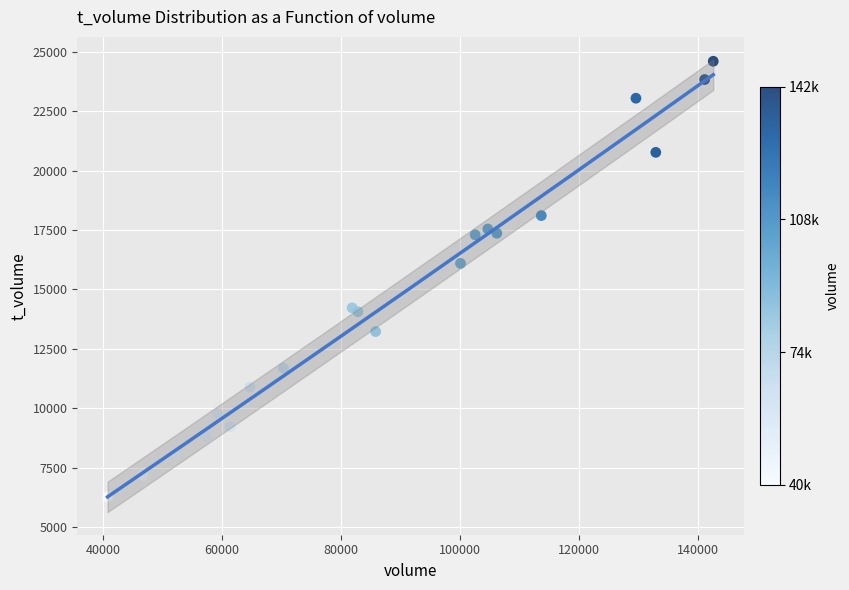

What Y value in the scatter plot is closest to 15438?

16099